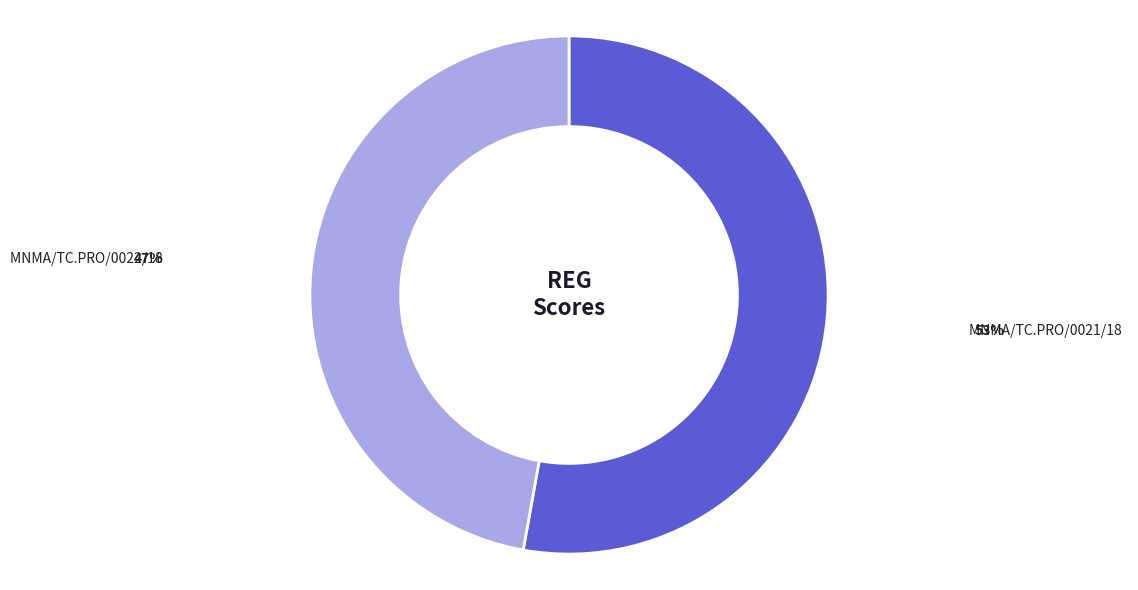

Is it true that MNMA/TC.PRO/0021/18 is 53% of the pie?

True